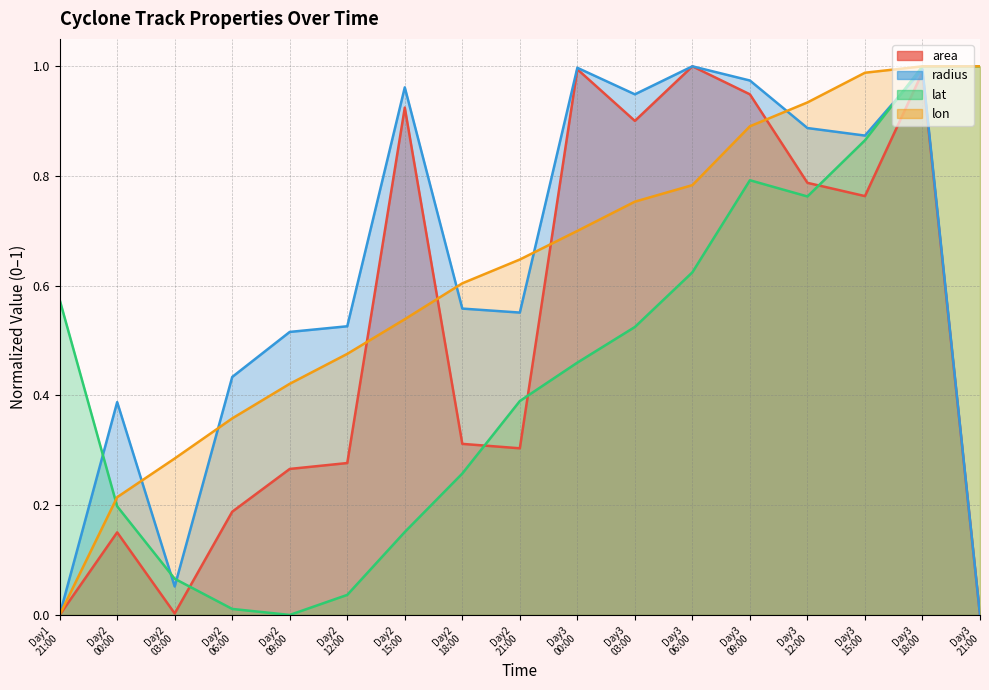

Which series has the largest total across all categories?

radius